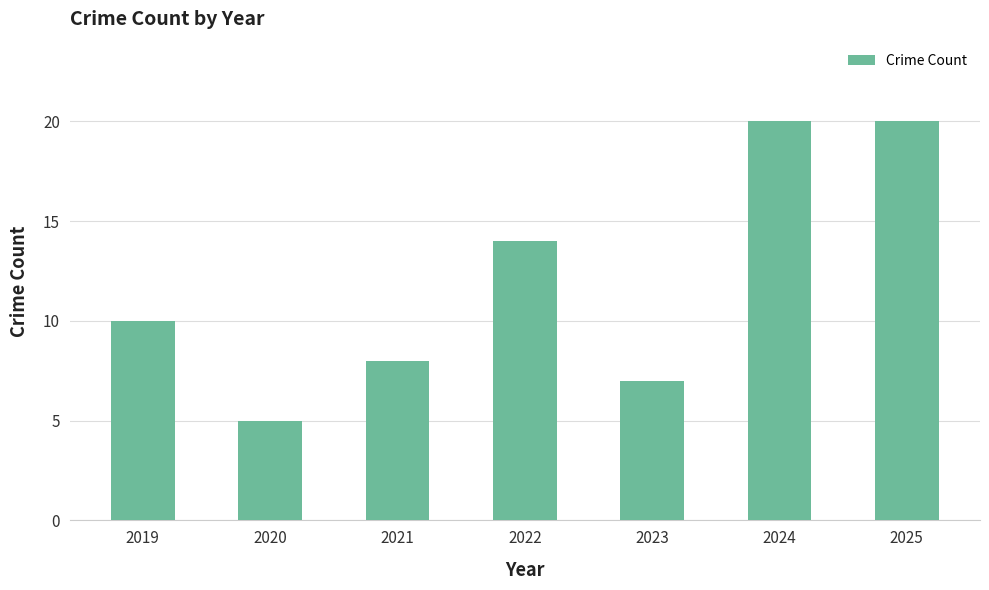

Are the bars horizontal?

No